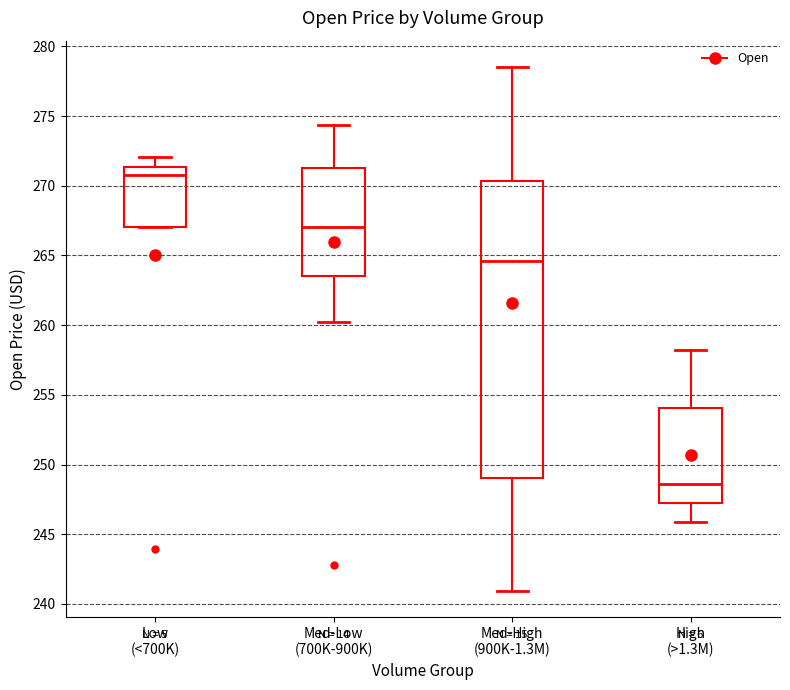

Reading left to right, read every box against the y-axis: the position of its median line, the range the box covers, and the ends of its whiskers. The values are not printed on the chart, so give them approximately, as read against the axis.

Low (<700K): median 271.0, box 267.0 to 271.5, whiskers 267.0 to 272.0
Med-Low (700K-900K): median 267.0, box 263.5 to 271.0, whiskers 260.0 to 274.5
Med-High (900K-1.3M): median 264.5, box 249.0 to 270.5, whiskers 241.0 to 278.5
High (>1.3M): median 248.5, box 247.0 to 254.0, whiskers 246.0 to 258.0